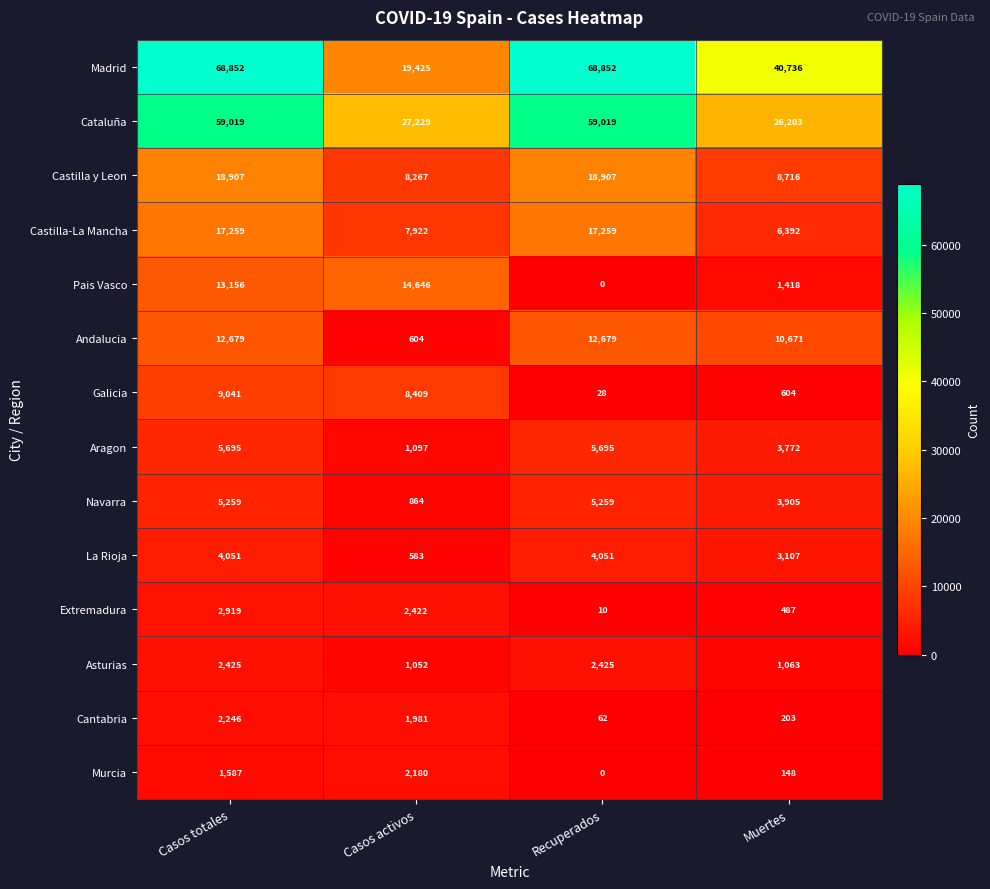

Which series changed the most between Casos activos and Muertes?

Madrid